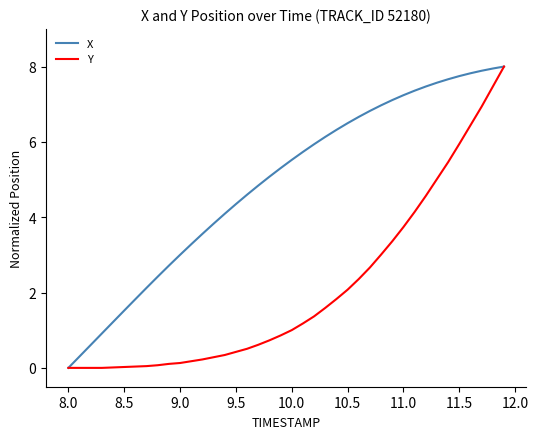

Which series has the largest total across all categories?

X